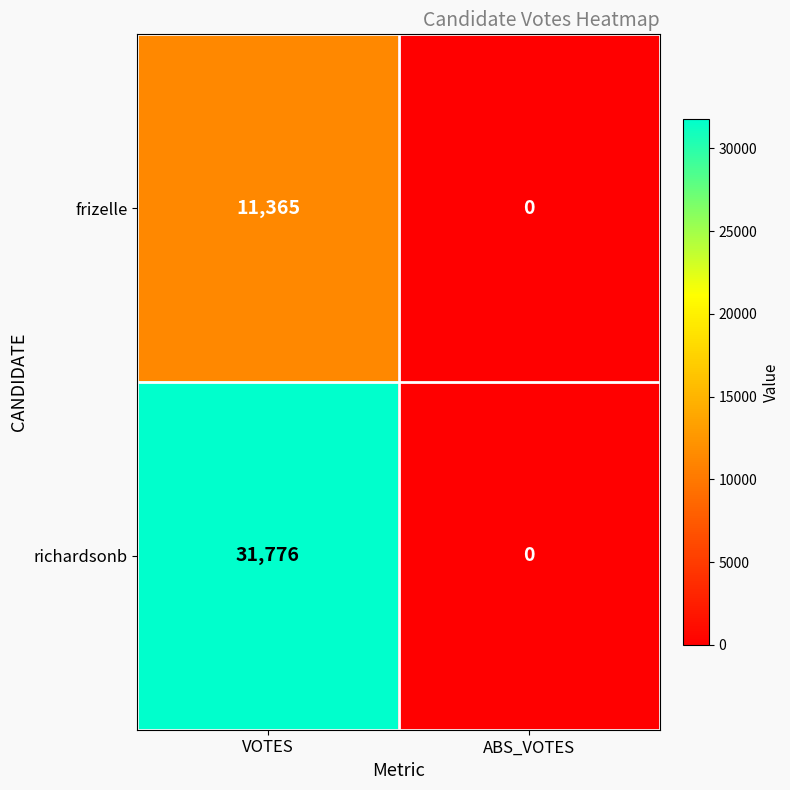

Which series has the largest total across all categories?

richardsonb